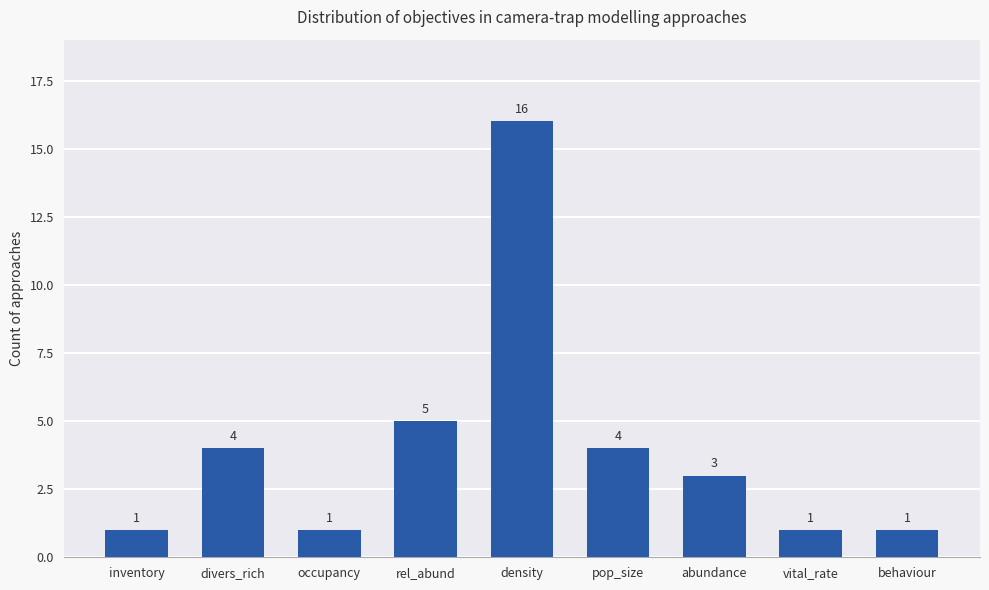

The chart shows a value of 27 at density. True or false?

False